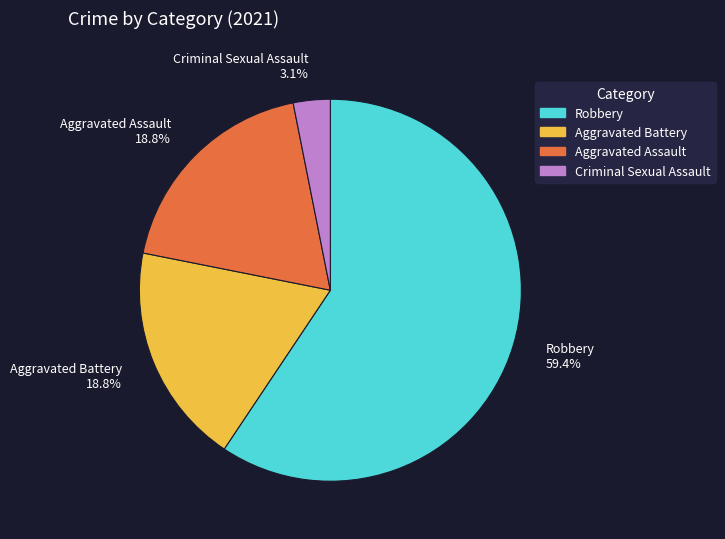

What portion of the pie excludes Aggravated Assault?

81.2%